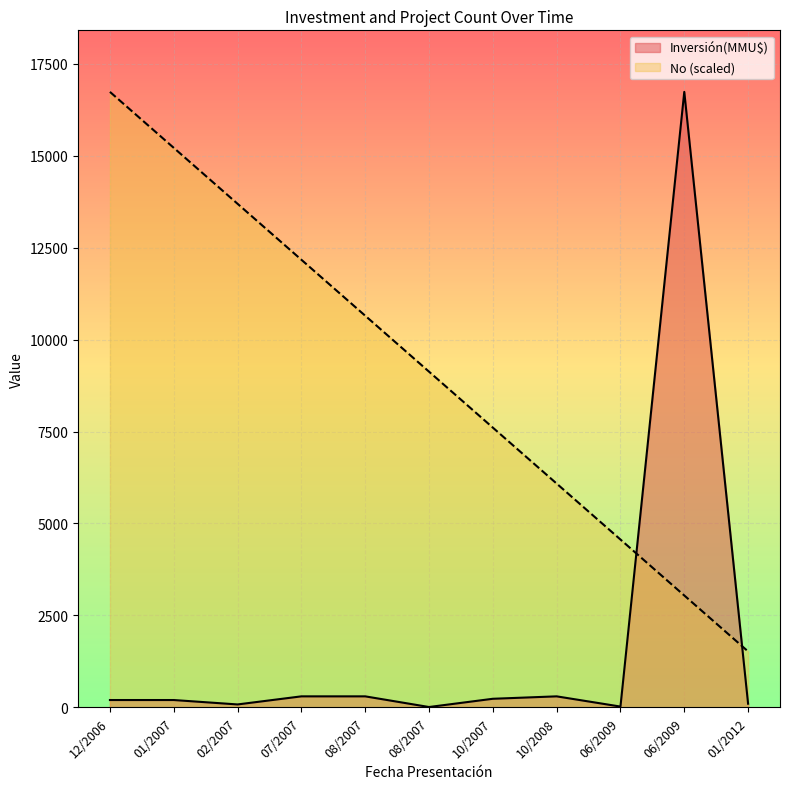

What are all the series names shown in the legend?

Inversión(MMU$), No (scaled)